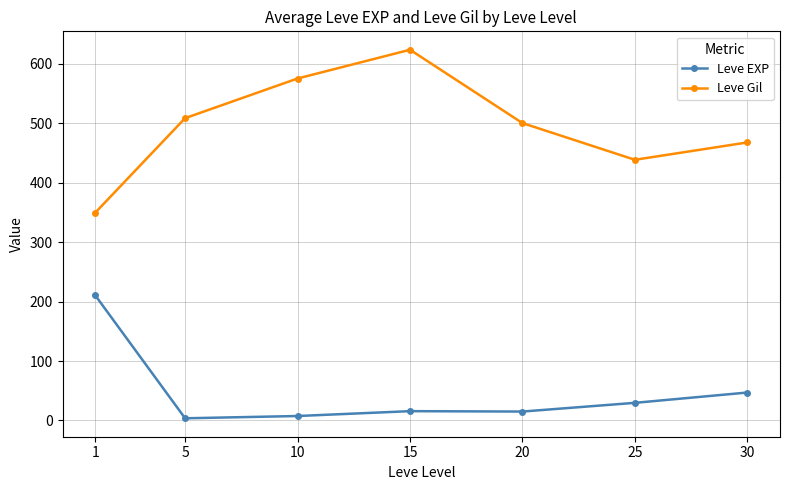

Count the number of data series in this chart.

2